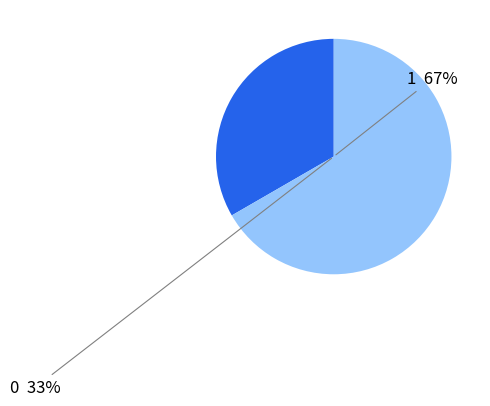

How many segments does this pie chart have?

2